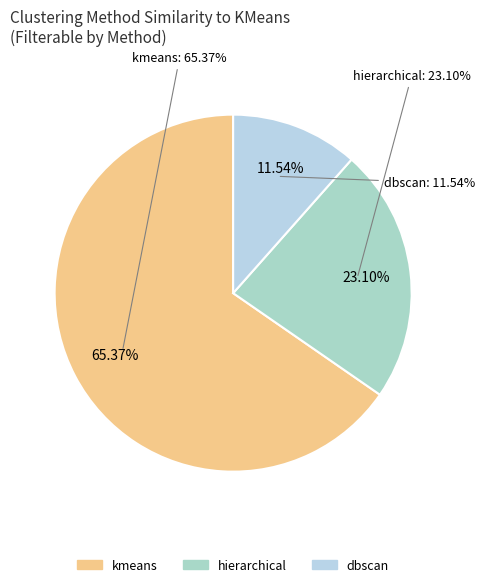

Which category accounts for the majority?

kmeans